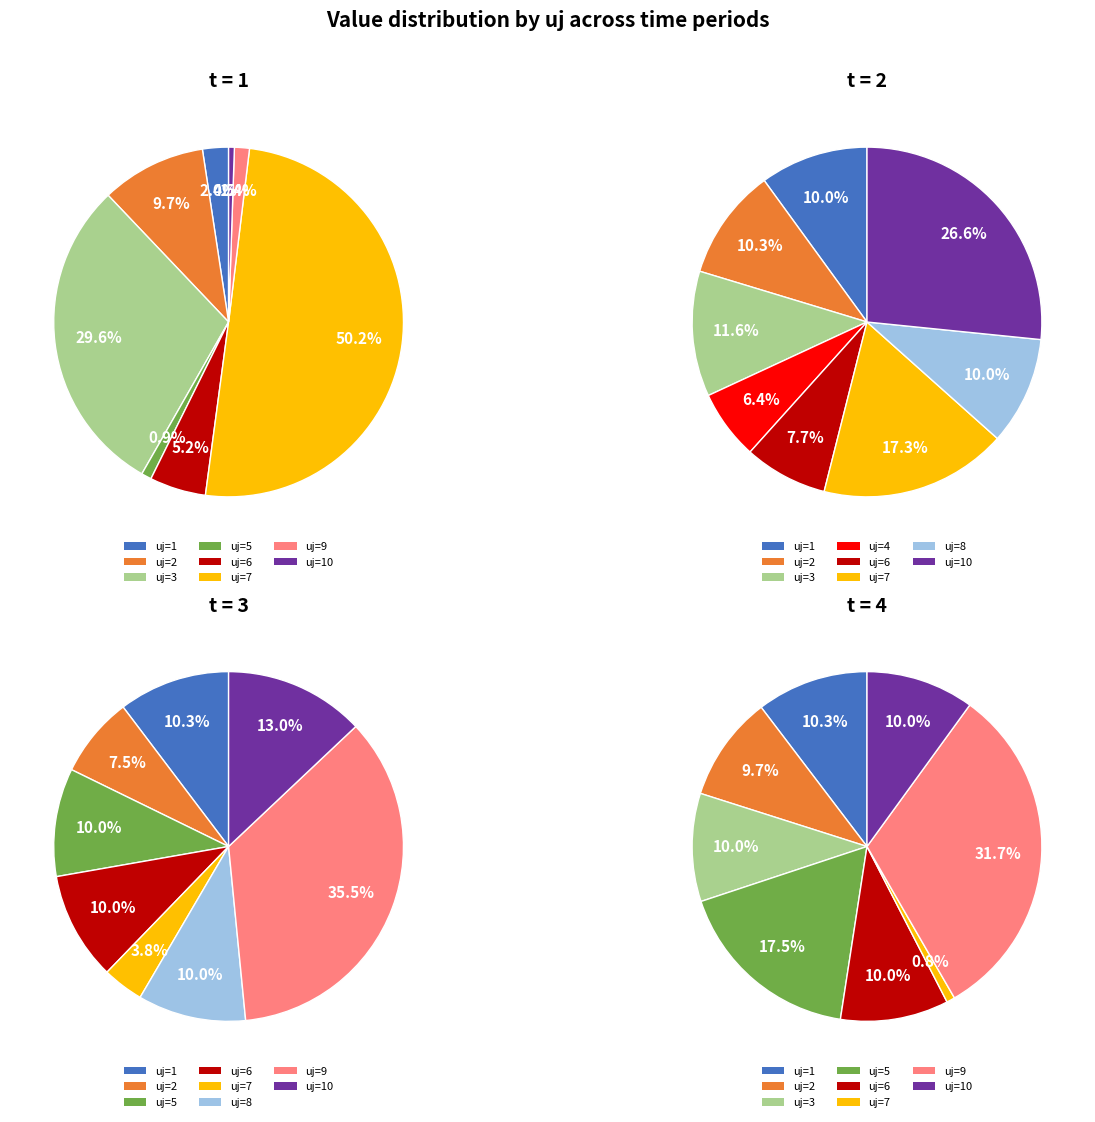

Is the sum of uj=4 and uj=6 greater than half?

No